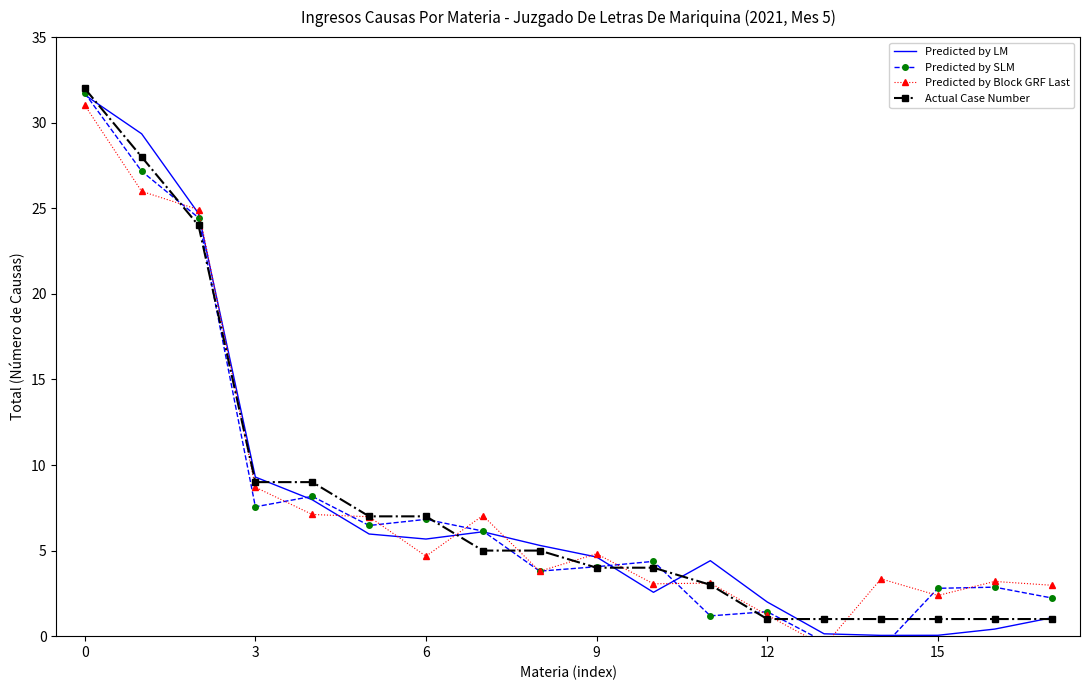

How many values in the Predicted by SLM series exceed 4?

10